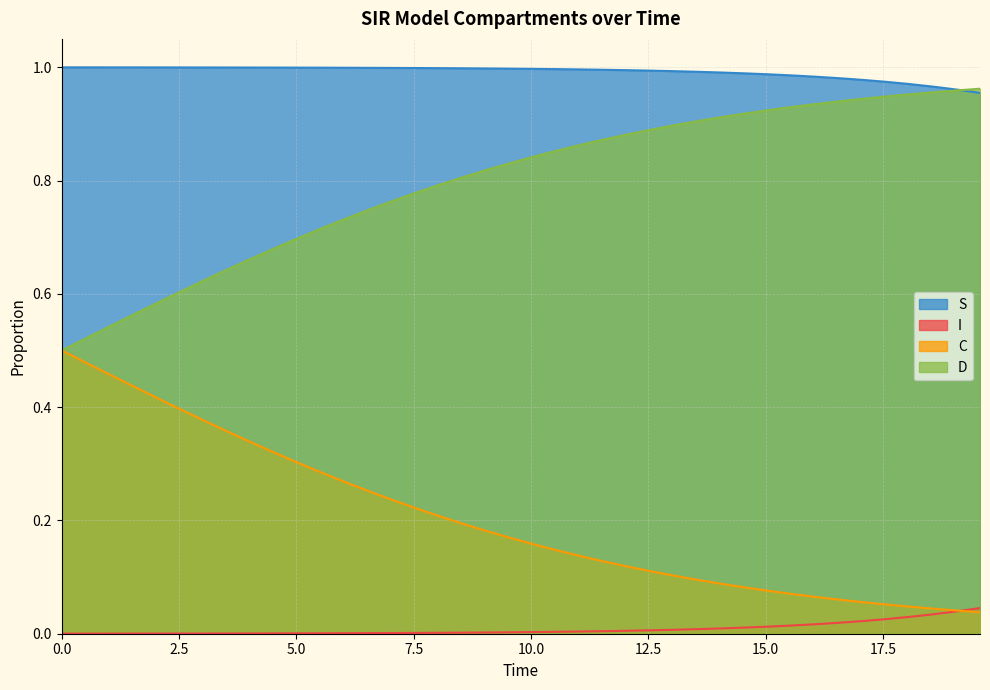

True or false: I and S intersect in this chart.

False